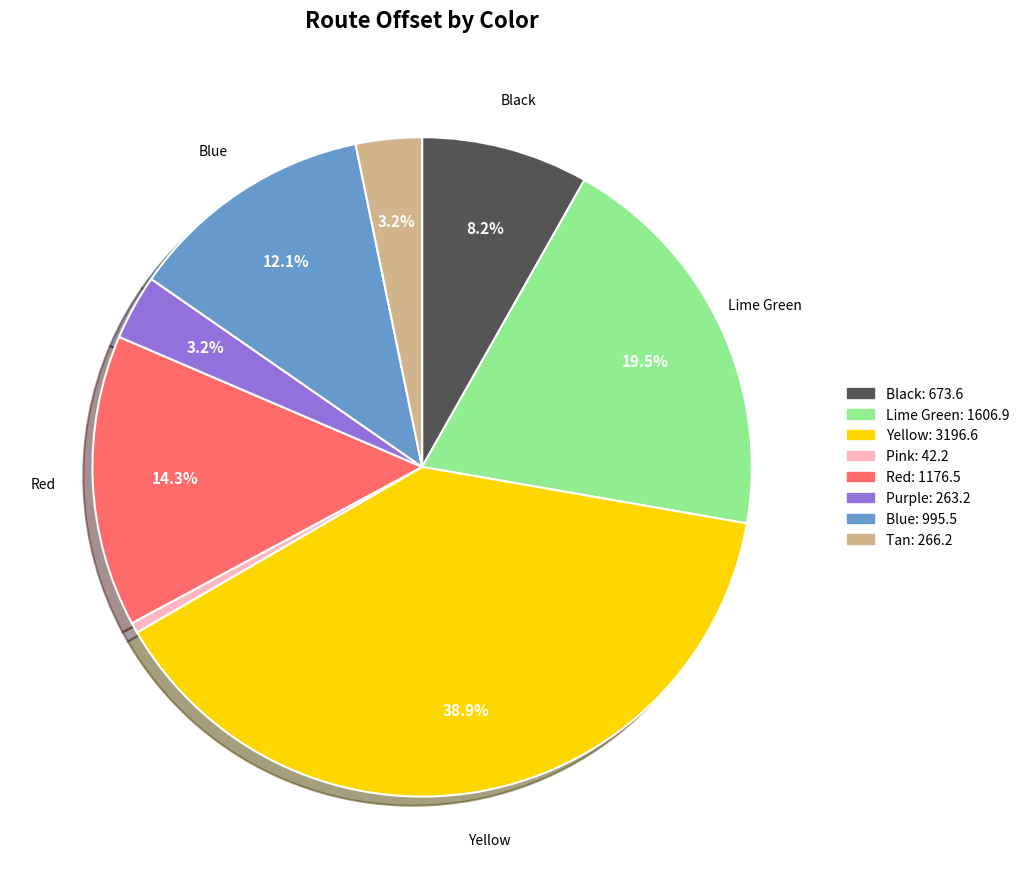

How many slices are in this pie chart?

8